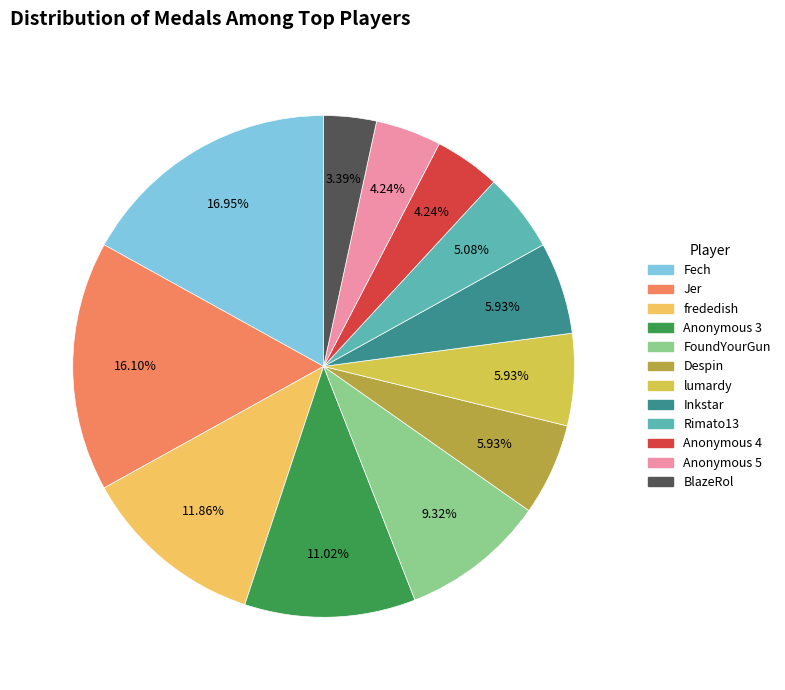

Count the number of slices in the pie.

12